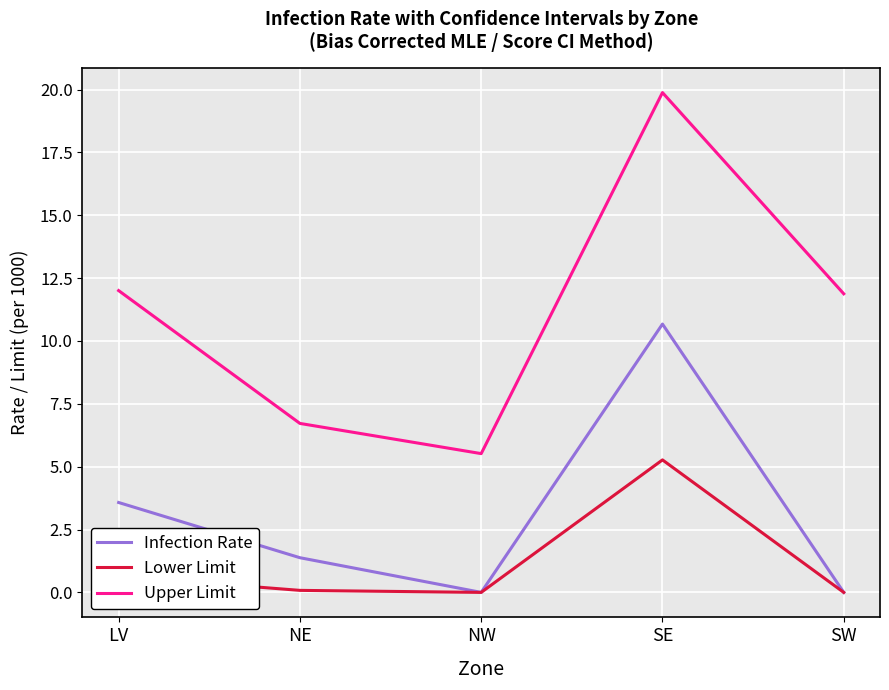

Rank the series by their average value, from highest to lowest.

Upper Limit, Infection Rate, Lower Limit